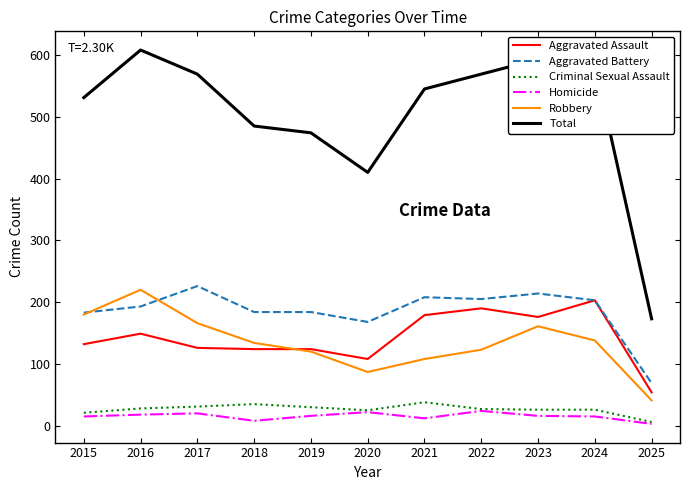

Which series has the largest total across all categories?

Total